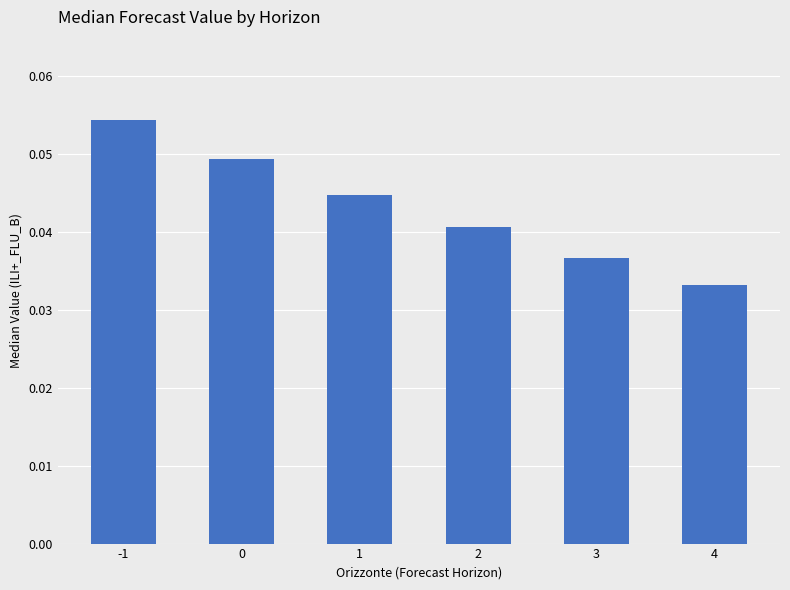

The chart shows a value of 0.1 at 4. True or false?

False